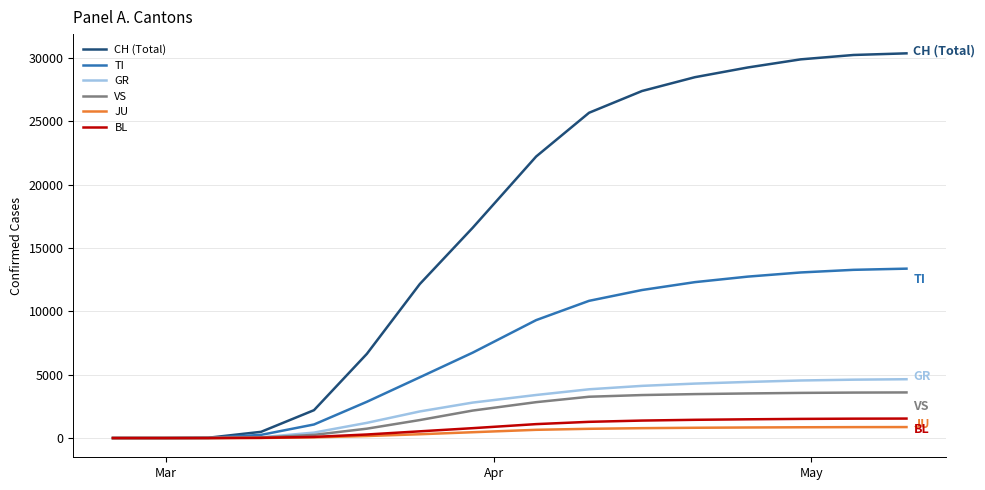

What is the maximum value shown in the chart?

30380